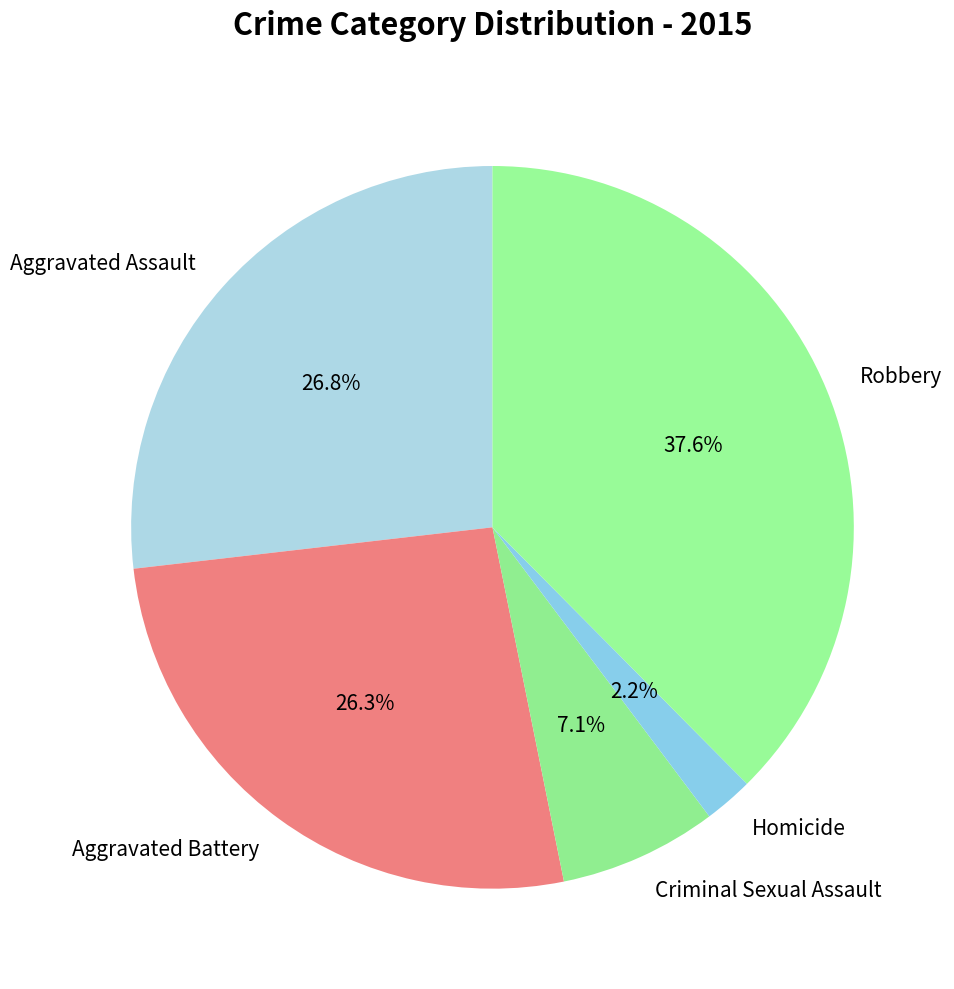

To the nearest percent, what is the difference between the largest and smallest slice percentages?

35%